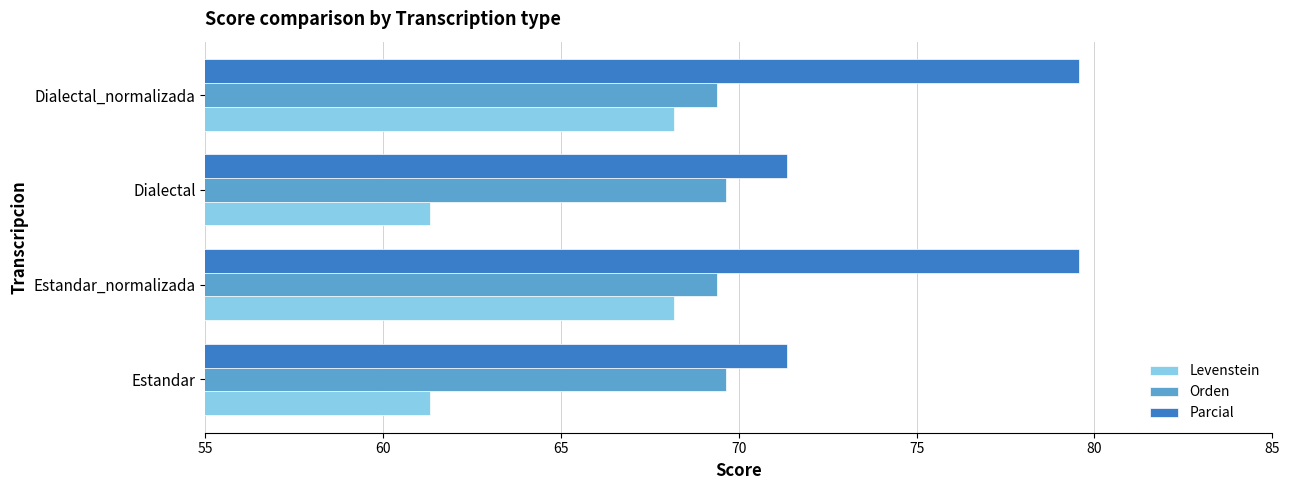

What is the difference between the highest and lowest values at Dialectal?

10.0